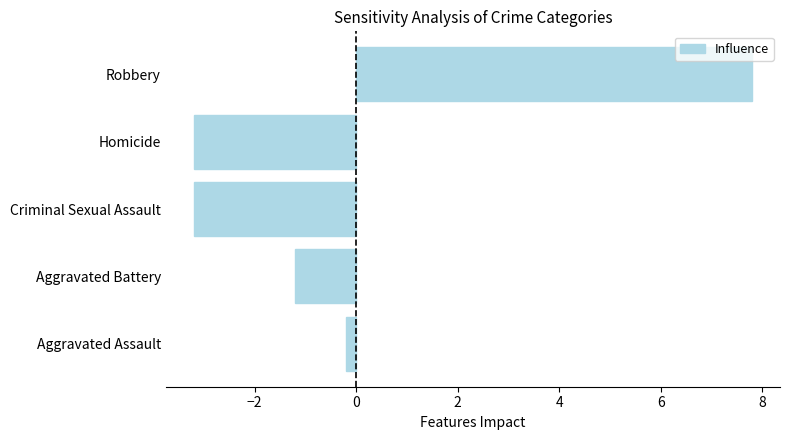

The chart shows a value of -4.8 at Criminal Sexual Assault. True or false?

False